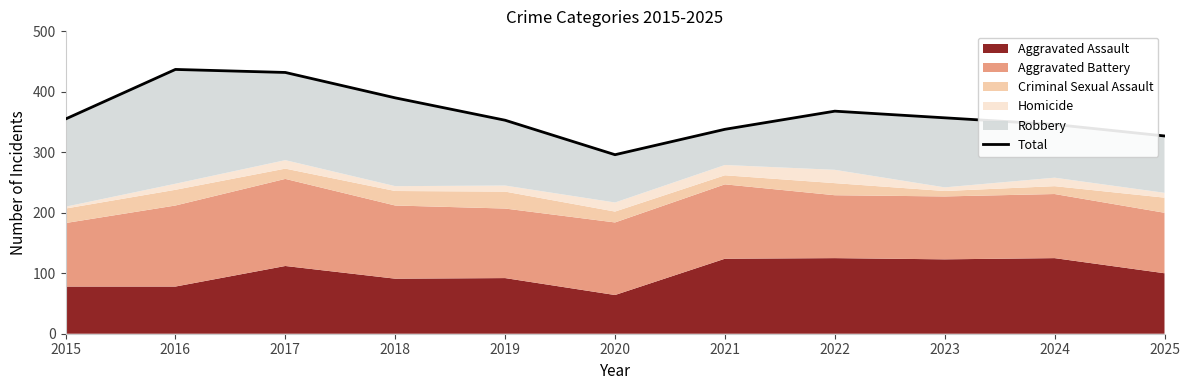

How many interior local valleys (lower than both neighbors) does the data have?

1